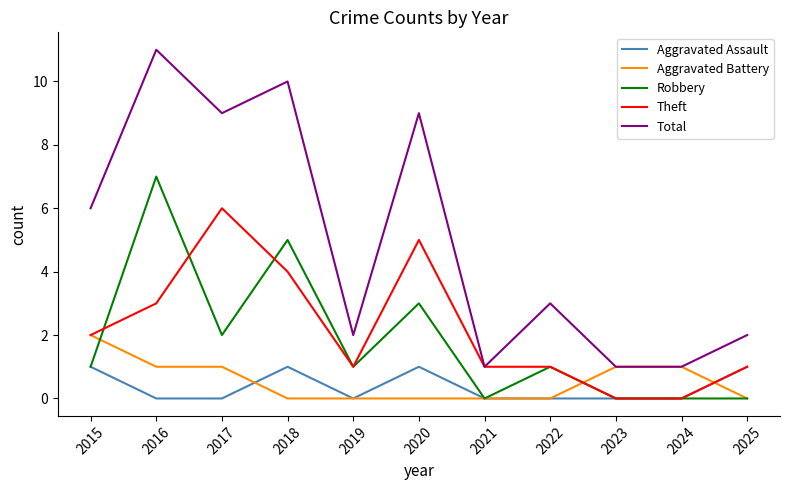

Reading left to right, what are all the values shown in this chart?

Aggravated Assault: 2015=1	2016=0	2017=0	2018=1	2019=0	2020=1	2021=0	2022=0	2023=0	2024=0	2025=1
Aggravated Battery: 2015=2	2016=1	2017=1	2018=0	2019=0	2020=0	2021=0	2022=0	2023=1	2024=1	2025=0
Robbery: 2015=1	2016=7	2017=2	2018=5	2019=1	2020=3	2021=0	2022=1	2023=0	2024=0	2025=0
Theft: 2015=2	2016=3	2017=6	2018=4	2019=1	2020=5	2021=1	2022=1	2023=0	2024=0	2025=1
Total: 2015=6	2016=11	2017=9	2018=10	2019=2	2020=9	2021=1	2022=3	2023=1	2024=1	2025=2